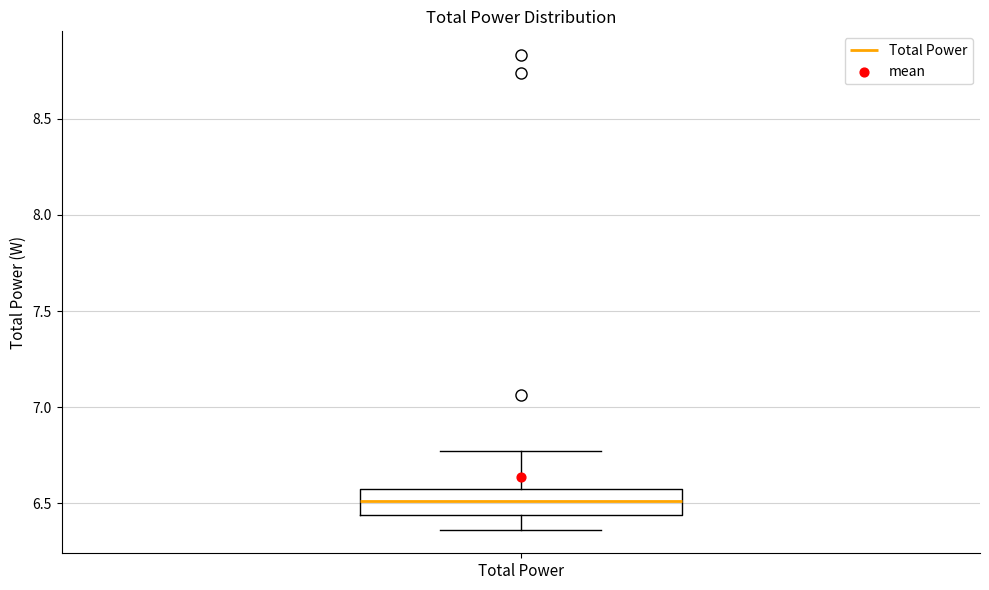

Transcribe this box plot: give where the median line is, the range the box spans, and where the two whiskers end, as read against the y-axis. The values are not printed on the chart, so give them approximately, as read against the axis.

median 6.50, box 6.45 to 6.60, whiskers 6.35 to 6.75